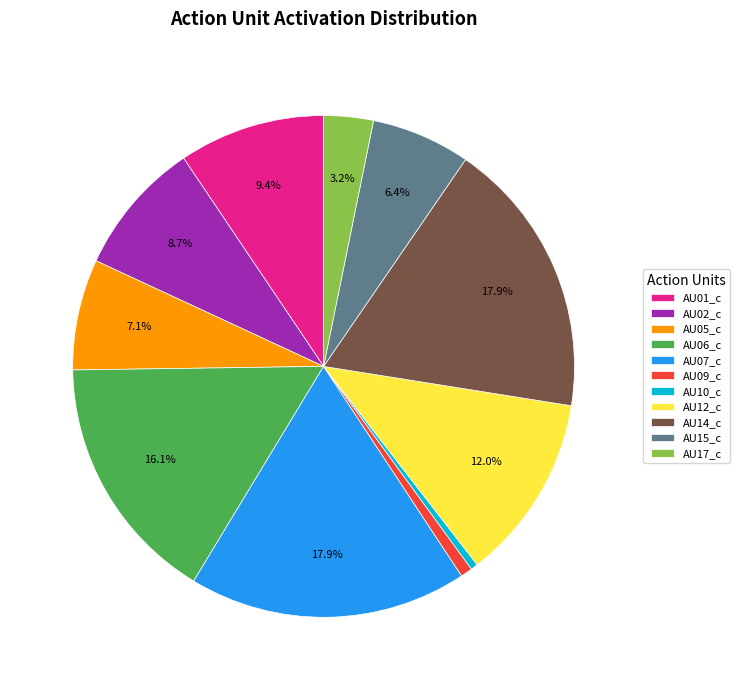

True or false: AU10_c accounts for 0% of the total.

True